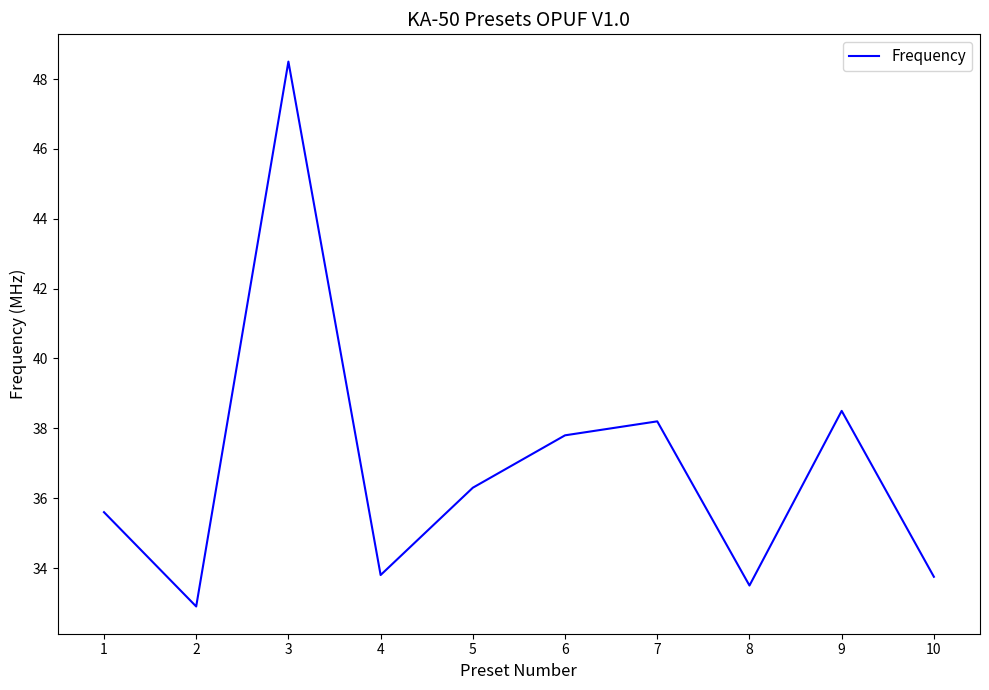

Read the value at 9.

38.5